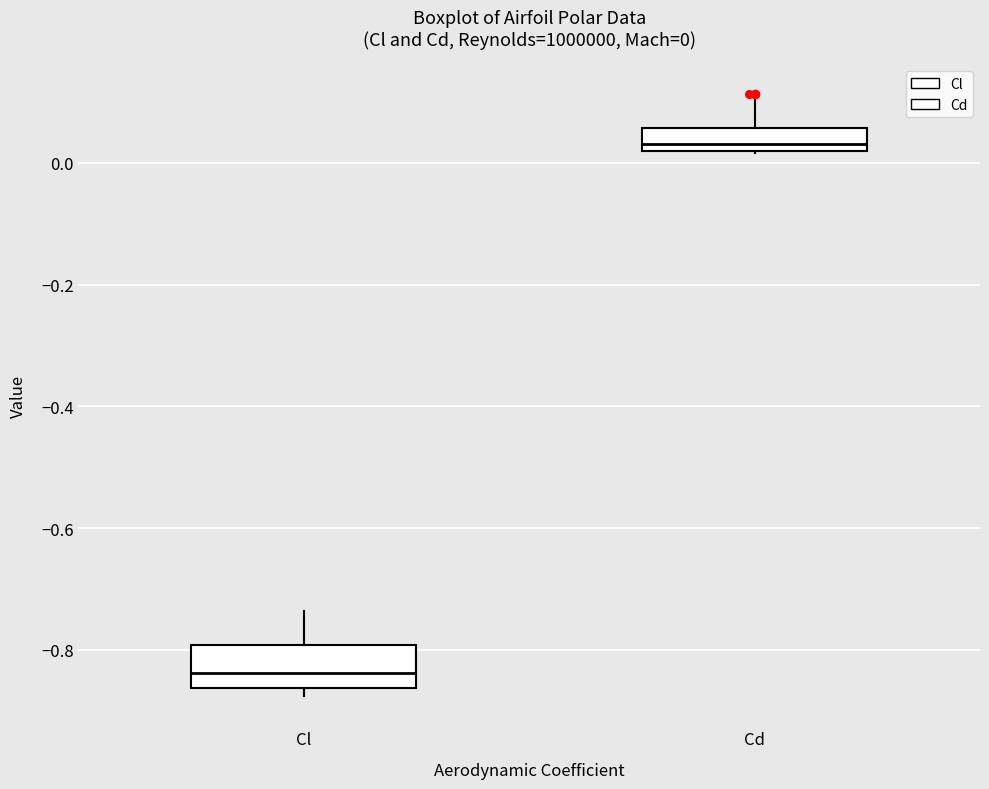

Which box's median line is the lowest?

Cl